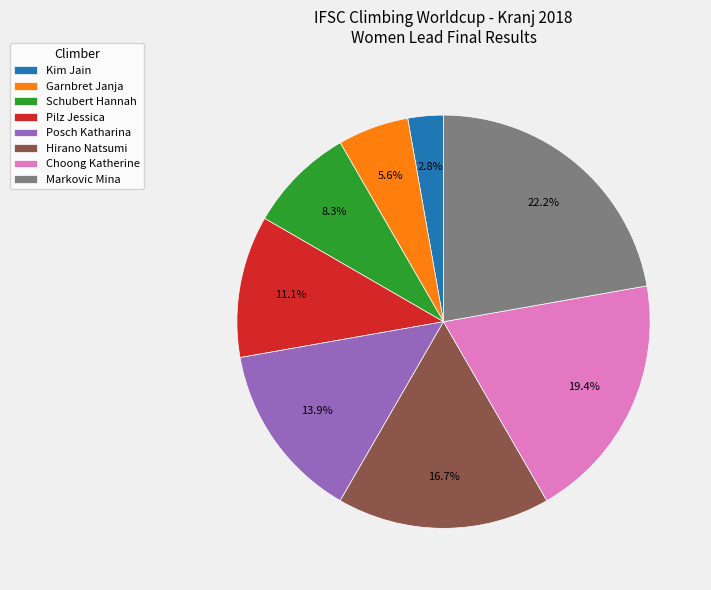

What percentage is the Markovic Mina slice, to the nearest percent?

22%